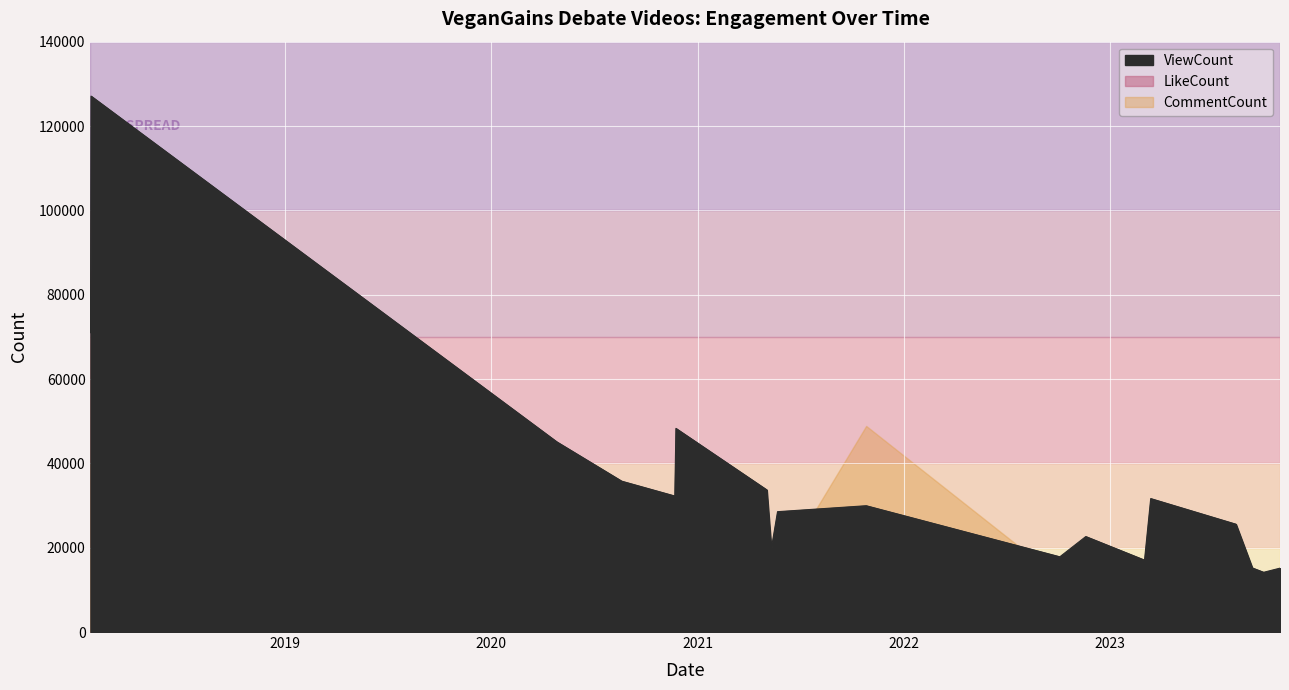

What is the sum of all LikeCount values?

18426